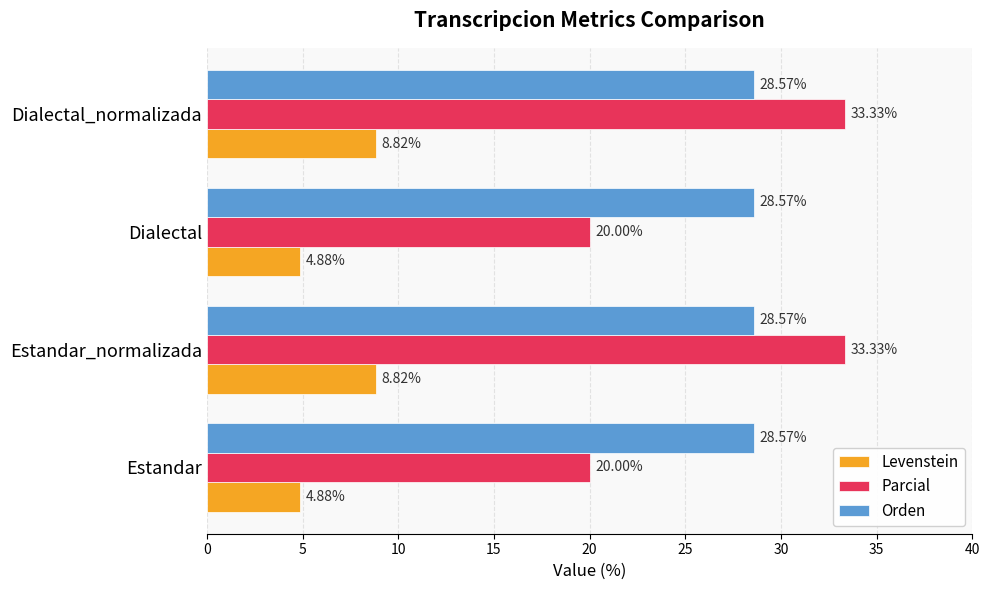

Rank the series at Estandar from lowest to highest value.

Levenstein, Parcial, Orden